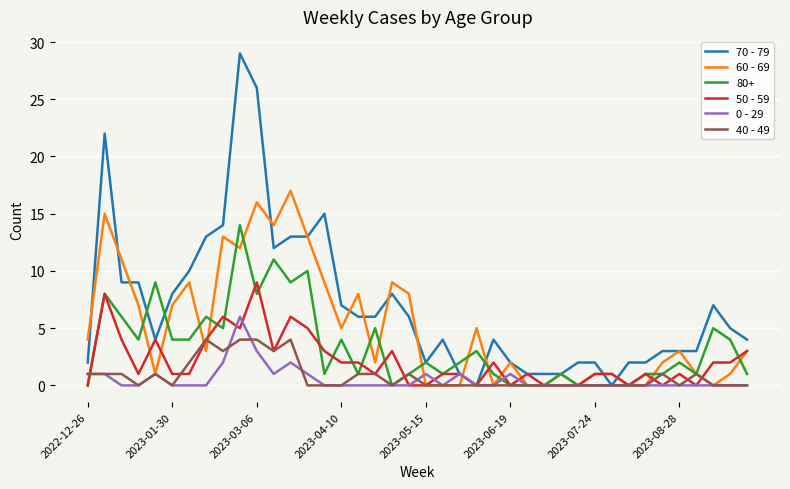

True or false: 50 - 59 has more than 1 points higher than both neighbors.

True